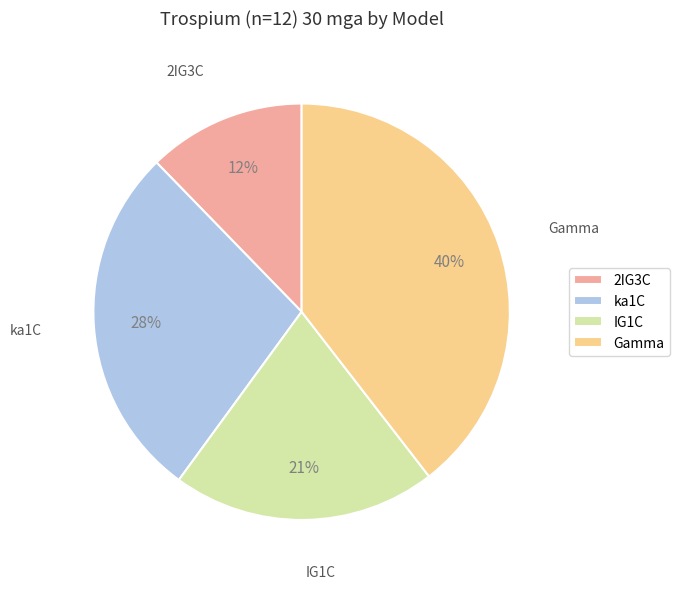

How many segments does this pie chart have?

4